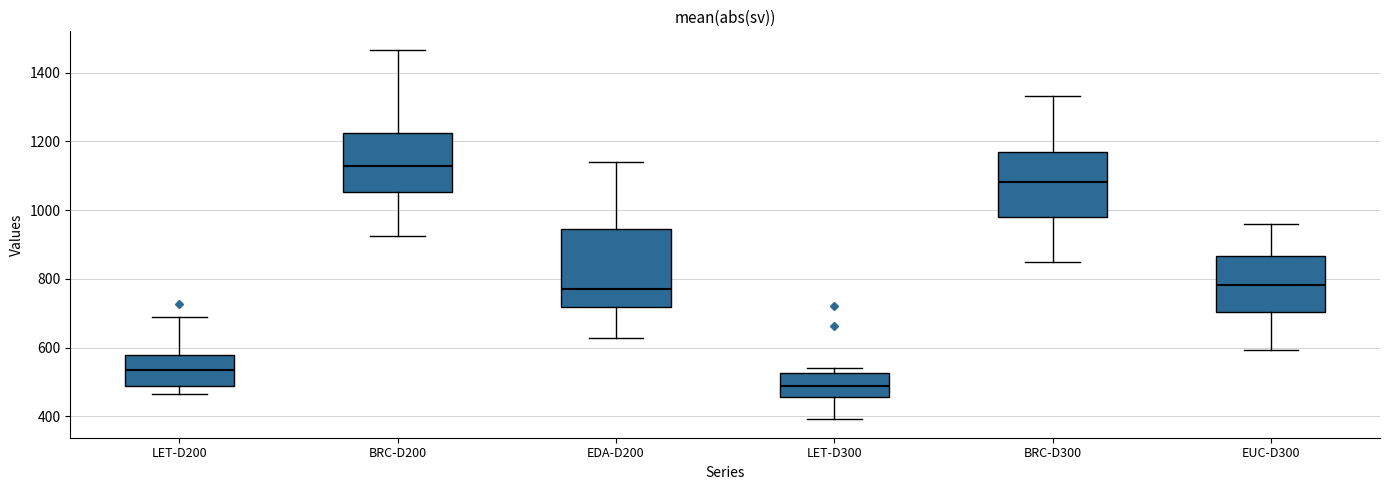

Reading left to right, read every box against the y-axis: the position of its median line, the range the box covers, and the ends of its whiskers. The values are not printed on the chart, so give them approximately, as read against the axis.

LET-D200: median 540, box 480 to 580, whiskers 460 to 680
BRC-D200: median 1120, box 1060 to 1220, whiskers 920 to 1460
EDA-D200: median 780, box 720 to 940, whiskers 620 to 1140
LET-D300: median 480, box 460 to 520, whiskers 400 to 540
BRC-D300: median 1080, box 980 to 1160, whiskers 860 to 1340
EUC-D300: median 780, box 700 to 860, whiskers 600 to 960